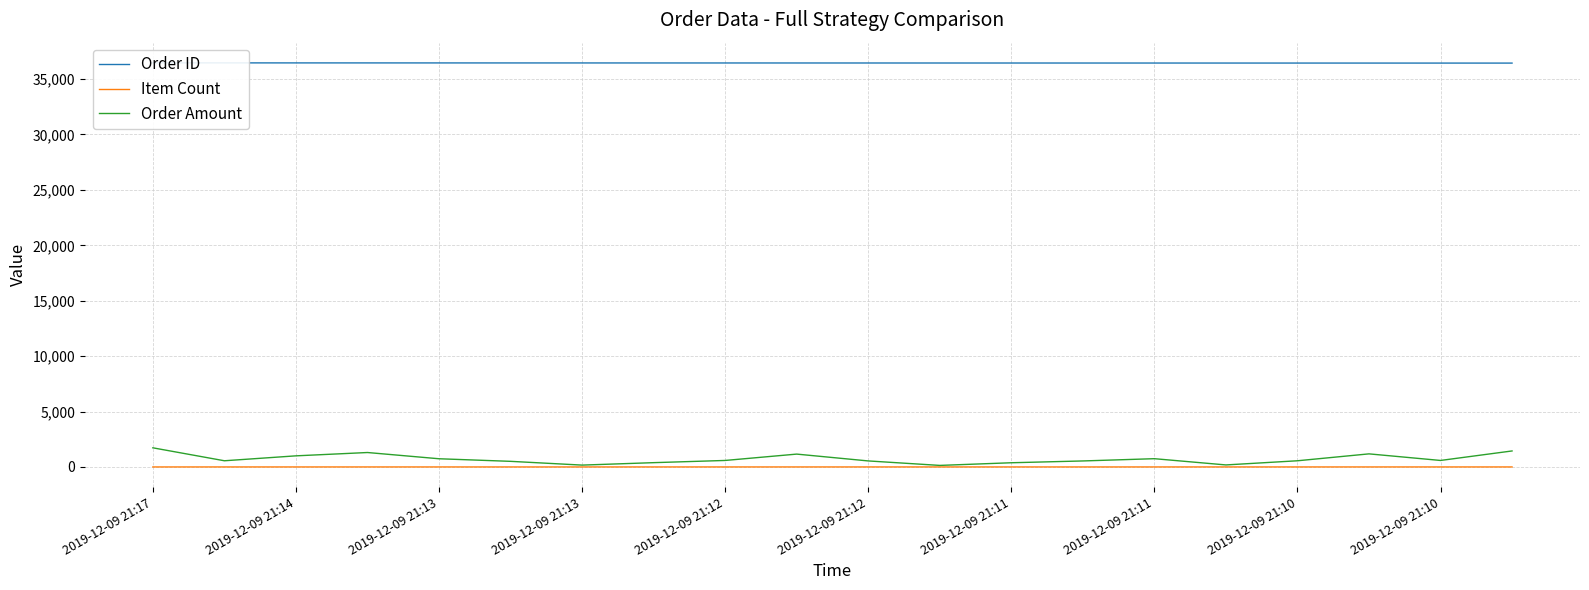

Rank the series by their maximum value, from lowest to highest.

Item Count, Order Amount, Order ID